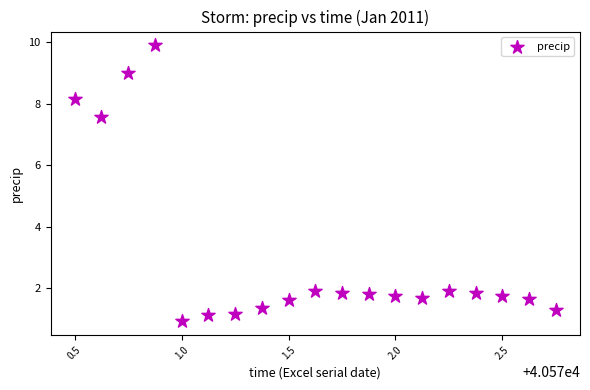

What is the range of Y values (max minus min)?

9.0